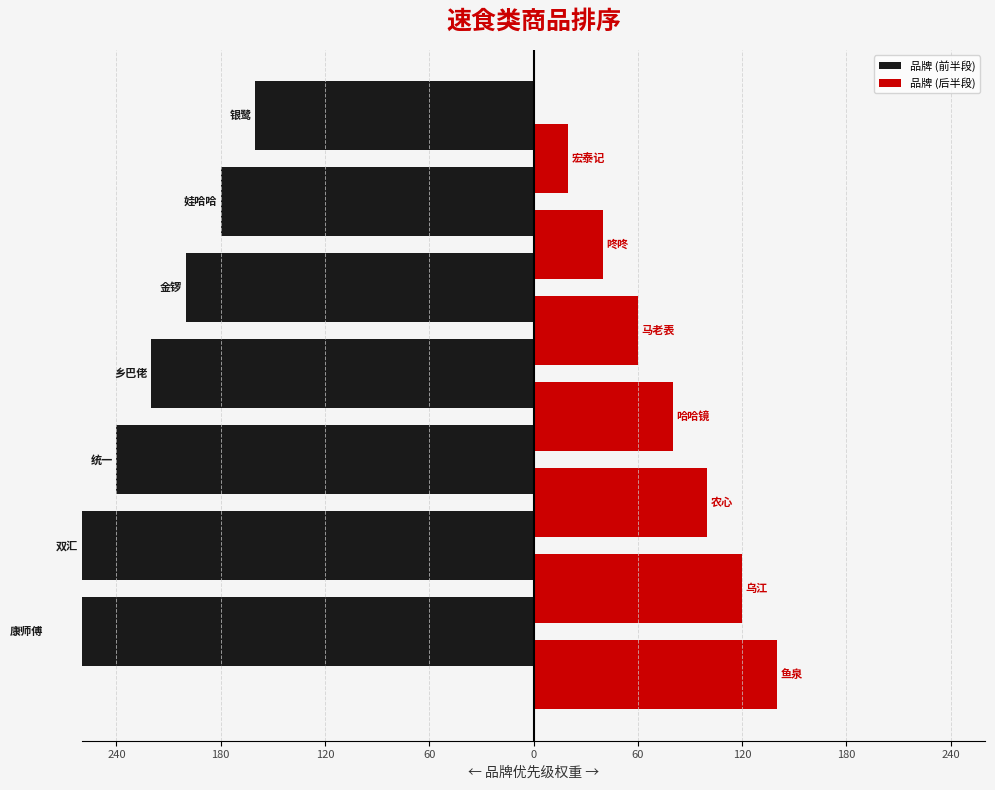

What is the difference between the 品牌 (前半段) values at 60 and 240?

100